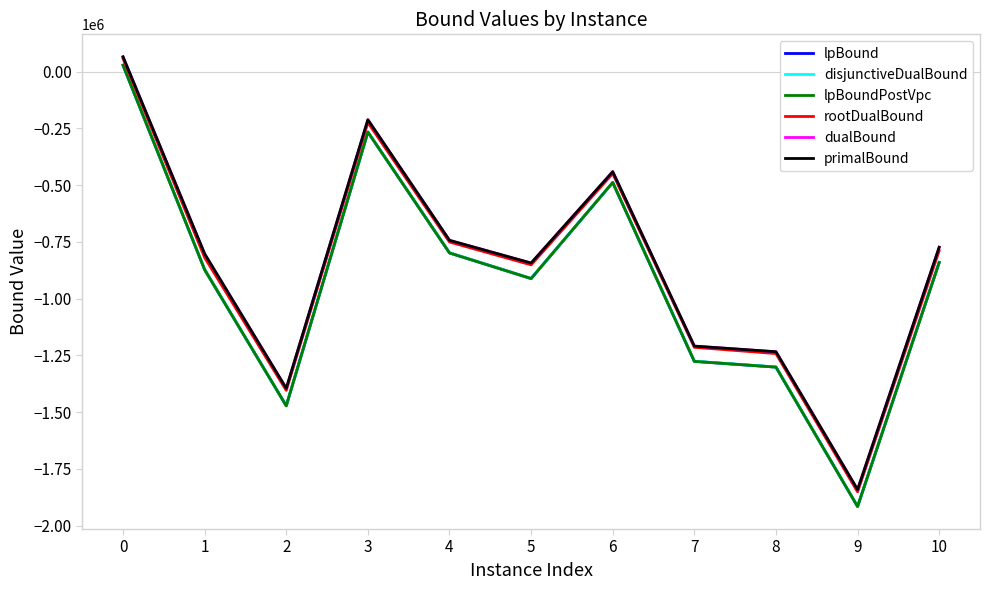

Which series has the largest range (max minus min)?

disjunctiveDualBound